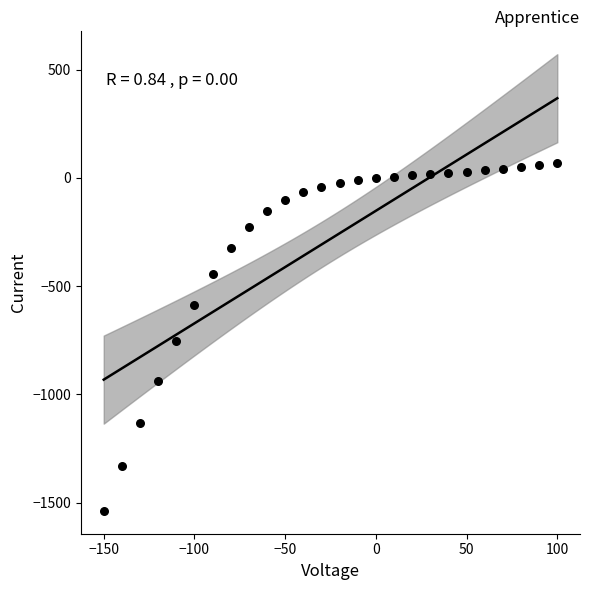

Count the number of points in this scatter plot.

26